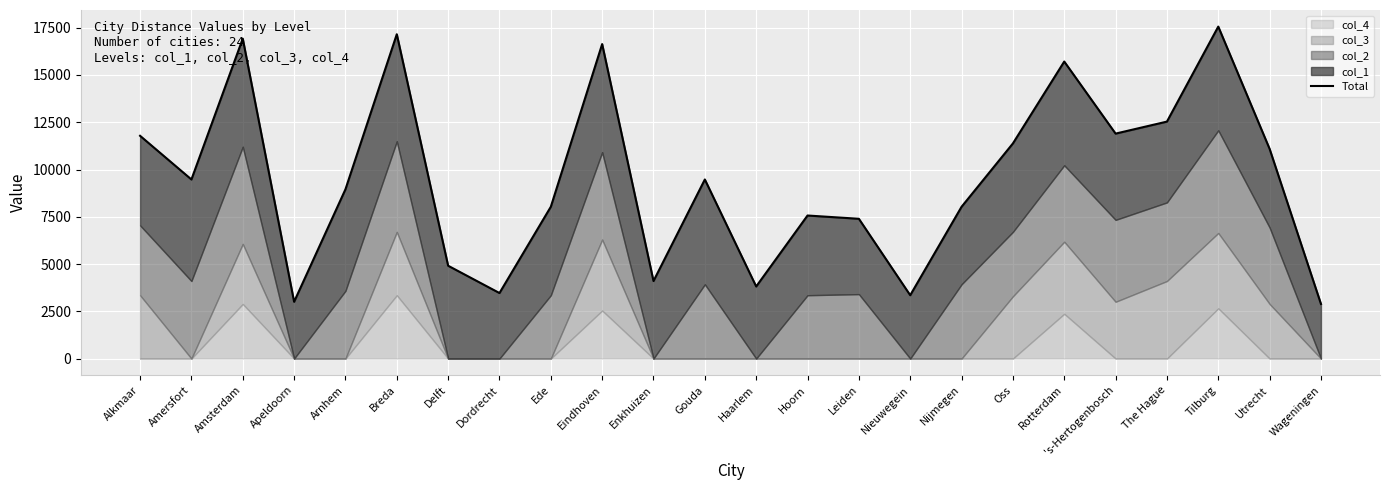

Between Rotterdam and Ede, which is larger?

Rotterdam